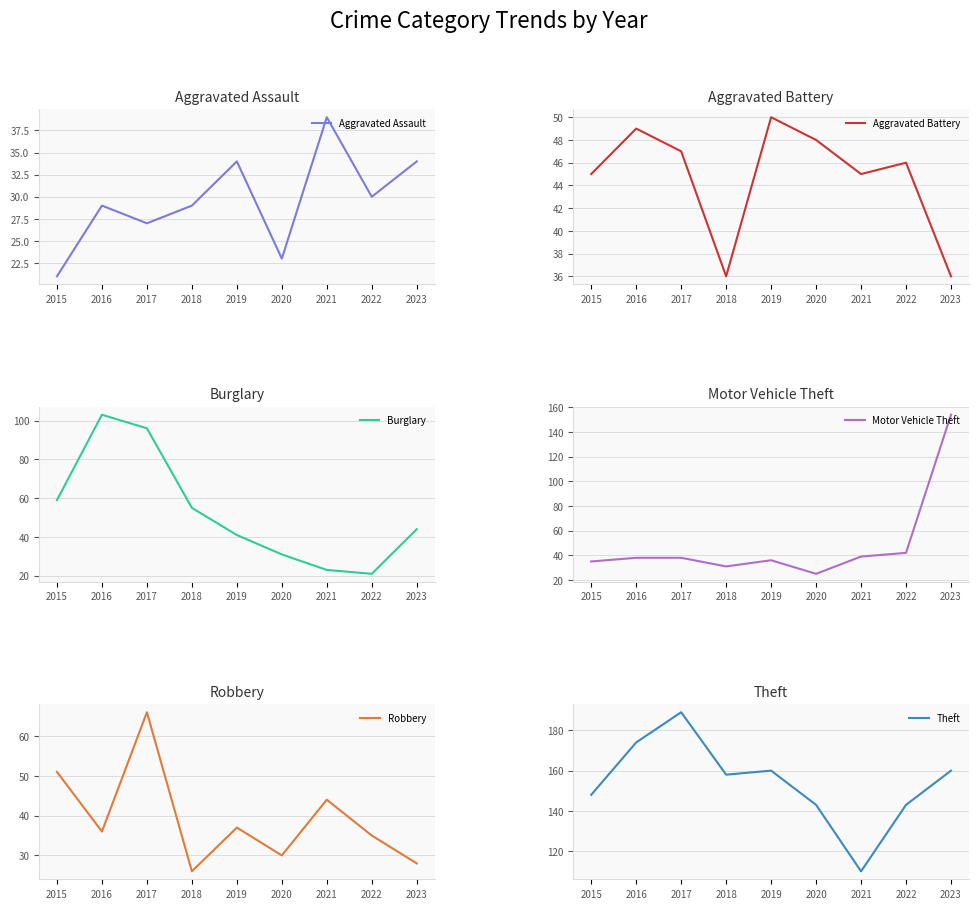

At 2016, list the series in order from smallest to largest.

Aggravated Assault, Robbery, Motor Vehicle Theft, Aggravated Battery, Burglary, Theft